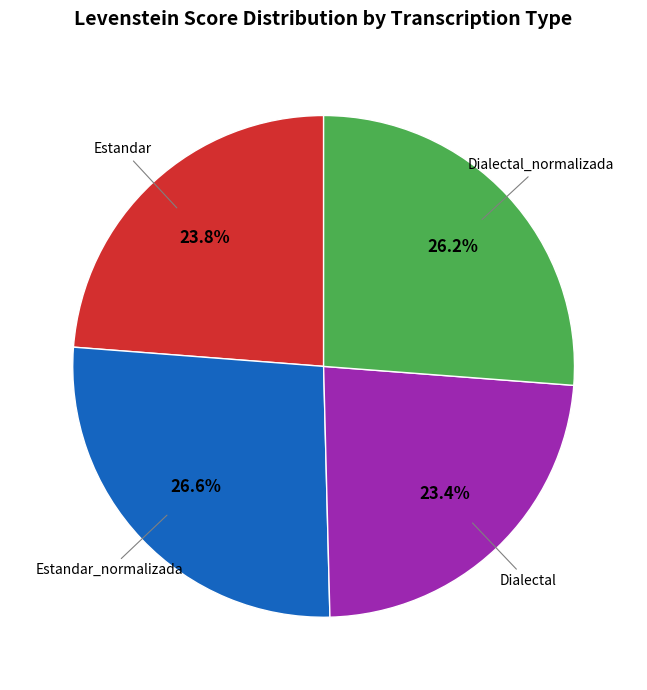

The Dialectal_normalizada slice represents 26% of the pie. True or false?

True